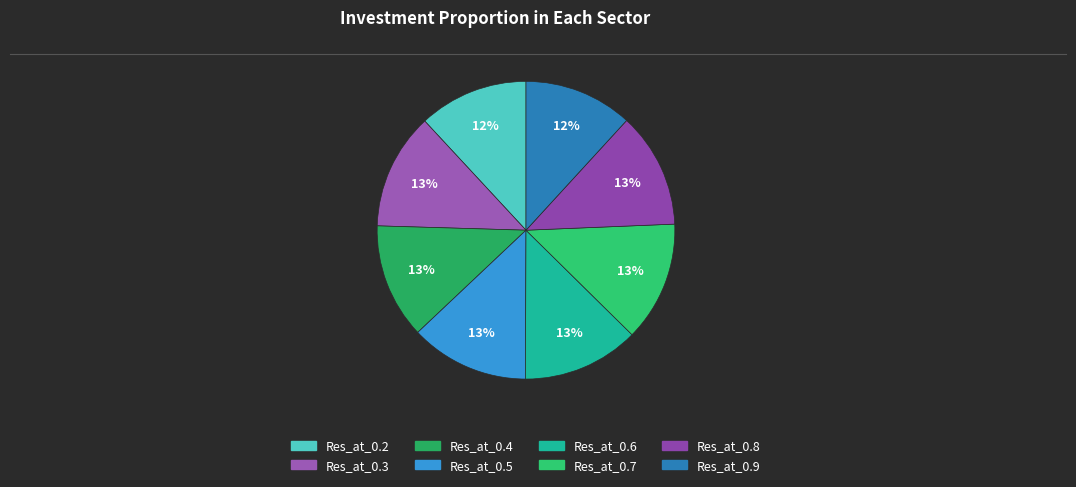

To the nearest percent, what percentage of the pie is Res_at_0.3?

13%